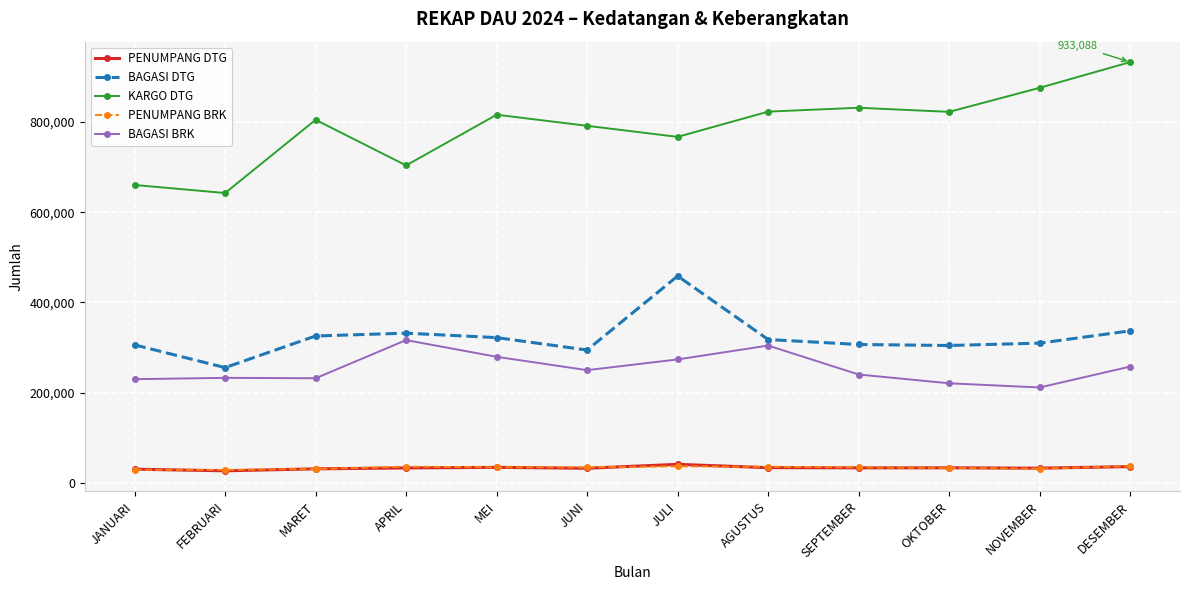

What is the maximum value for PENUMPANG BRK?

37010